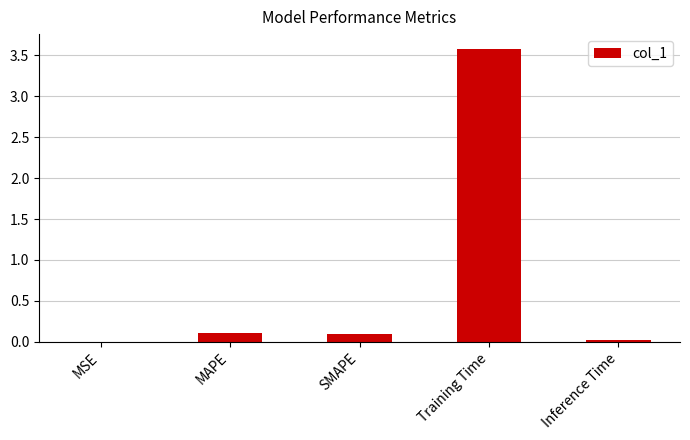

What is the sum of all values?

3.8